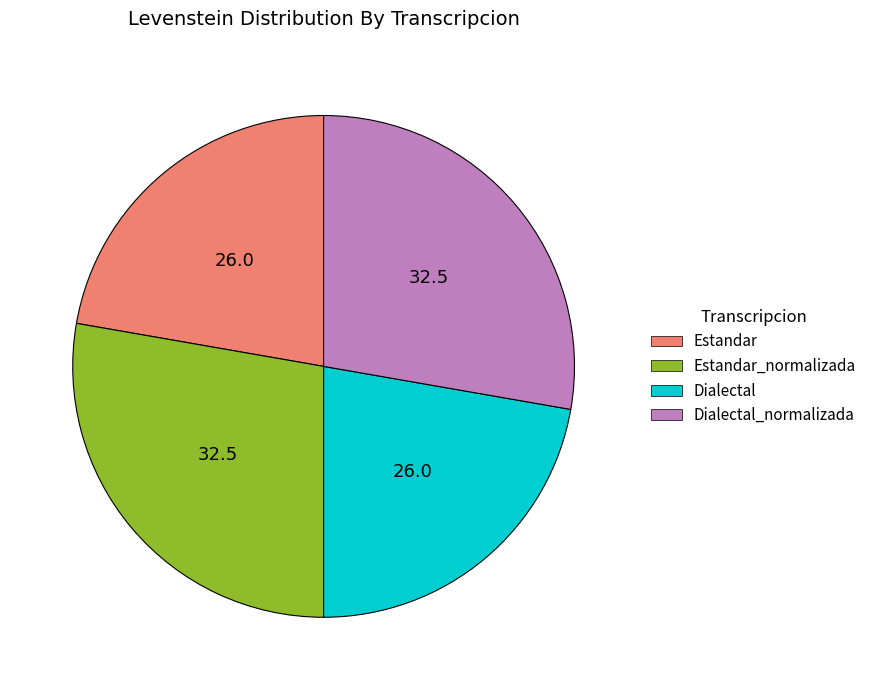

Is there any slice that represents more than half of the pie?

No